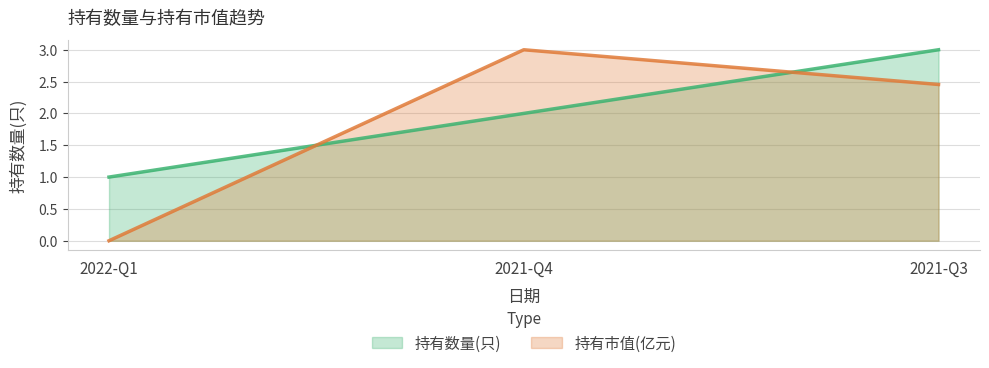

Where is 持有数量(只) nearest to the value 2?

2021-Q4